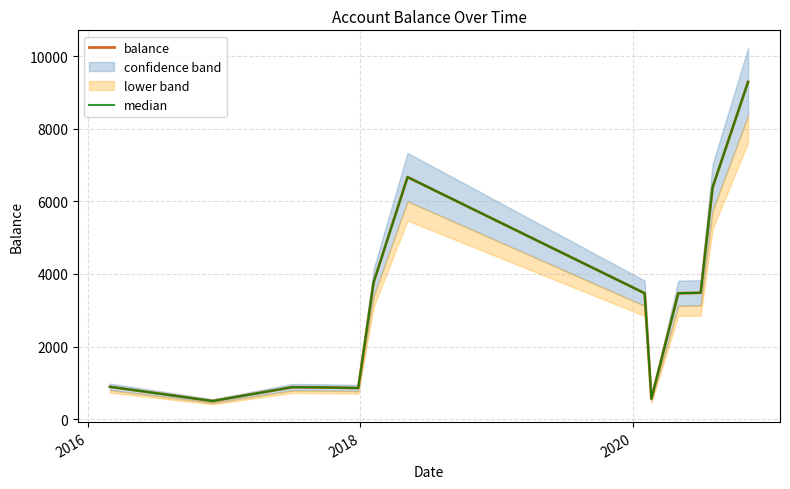

Does the chart have visible grid lines?

Yes